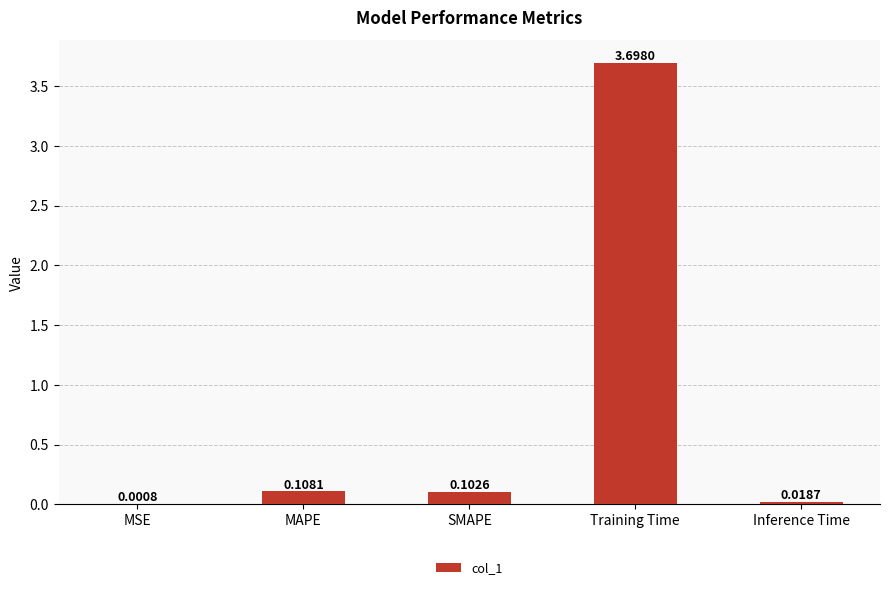

Between Inference Time and SMAPE, which is larger?

SMAPE